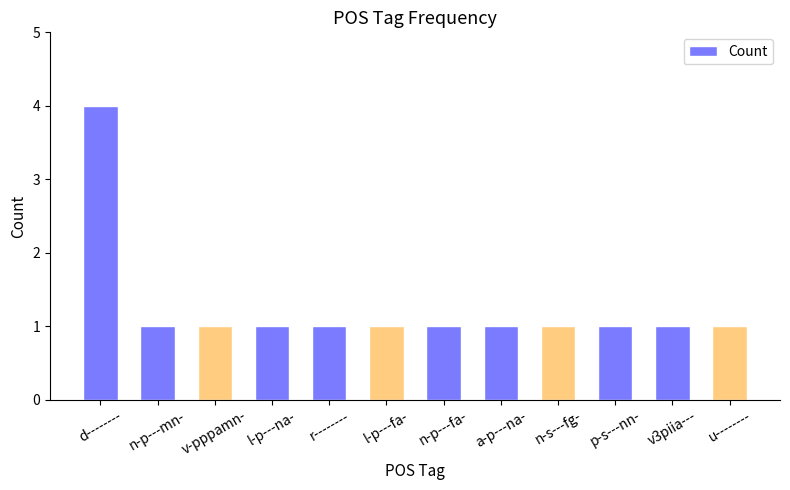

What is the label of the 7th bar from the right?

l-p---fa-